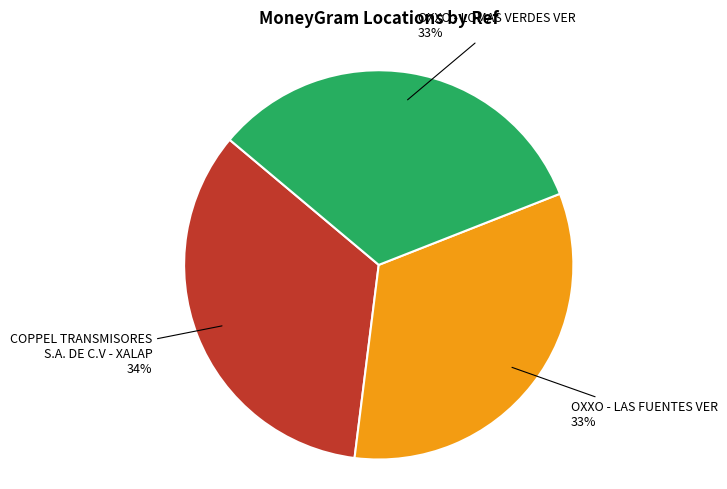

Does any single category account for the majority?

No